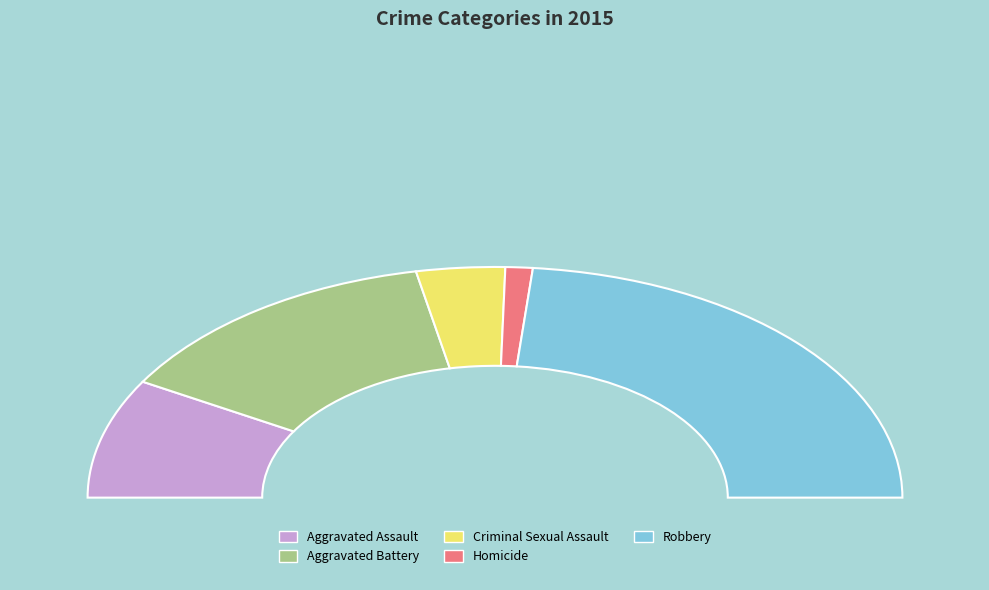

How many slices are in this pie chart?

5